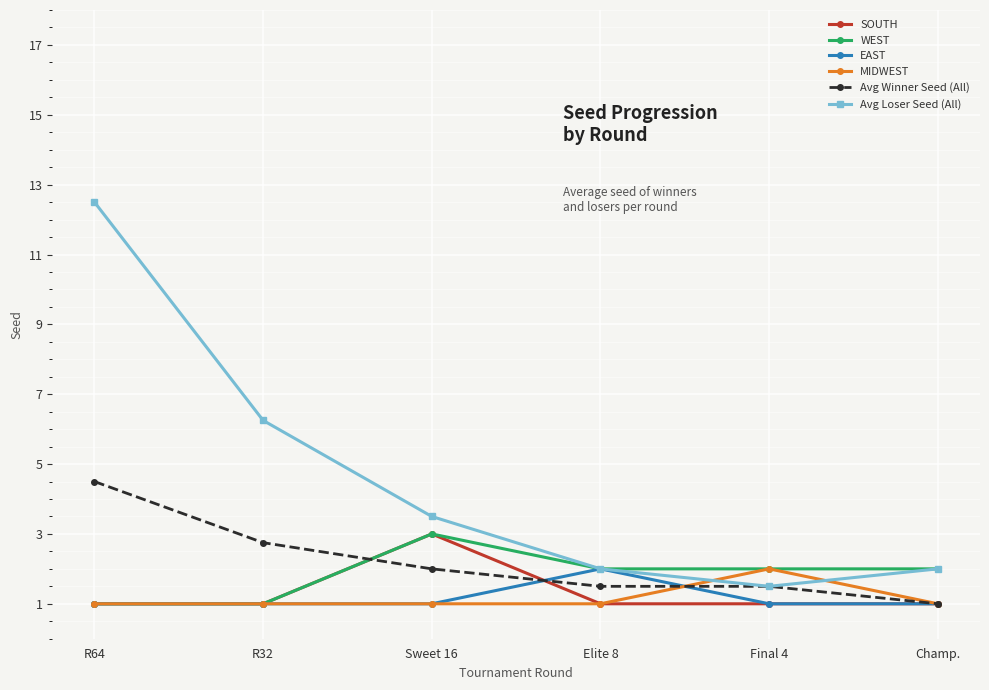

At which category is the sum across all series the highest?

R64